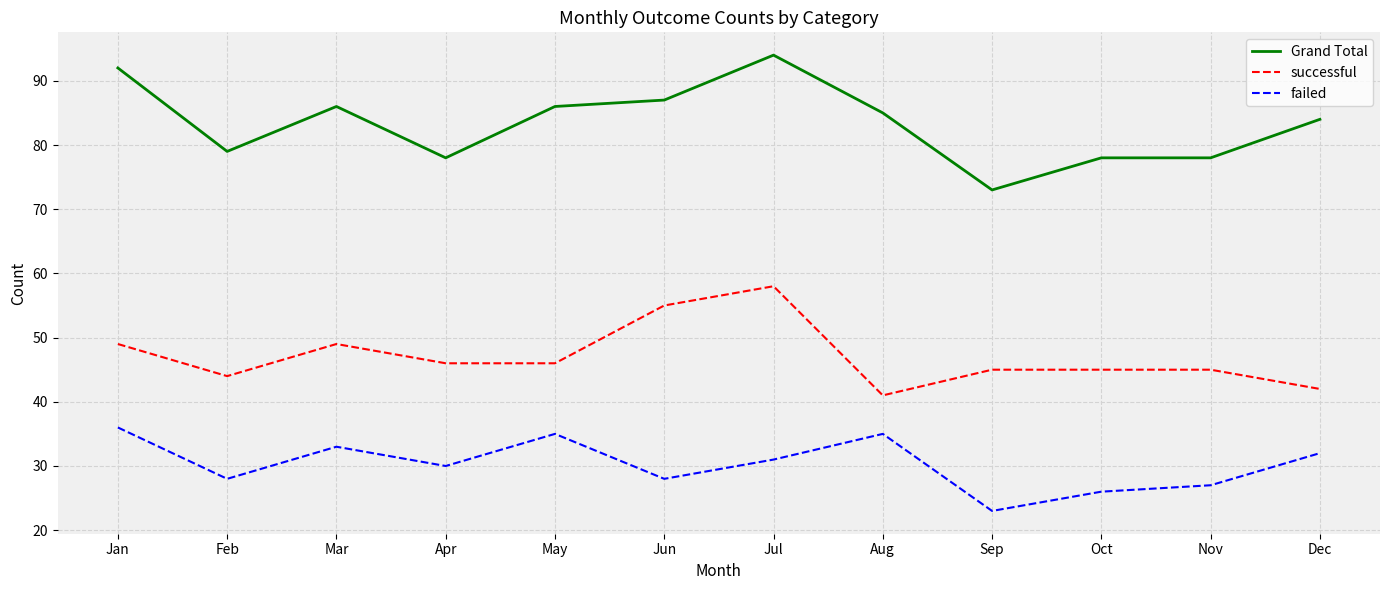

List the series in order of their peak value, lowest first.

failed, successful, Grand Total